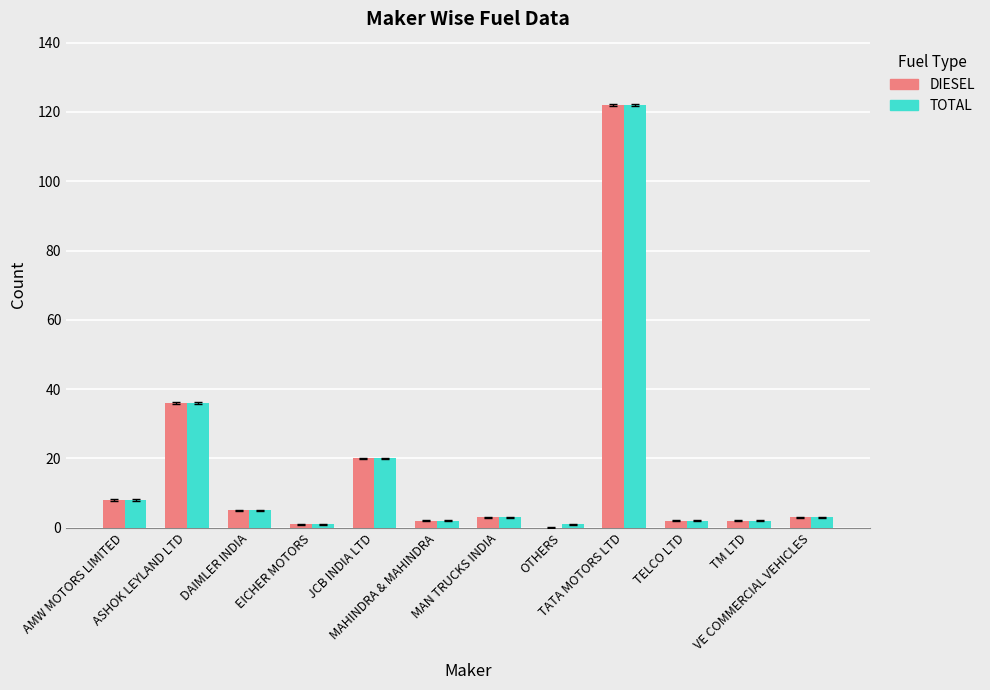

Are the bars horizontal?

No